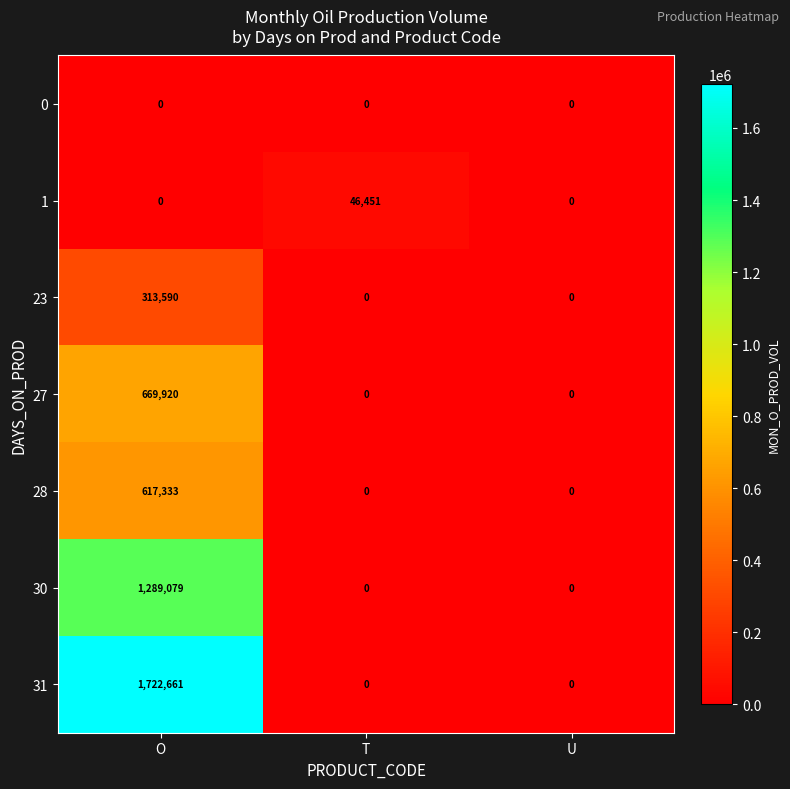

Count the 27 values in the range 0 to 669920.

3